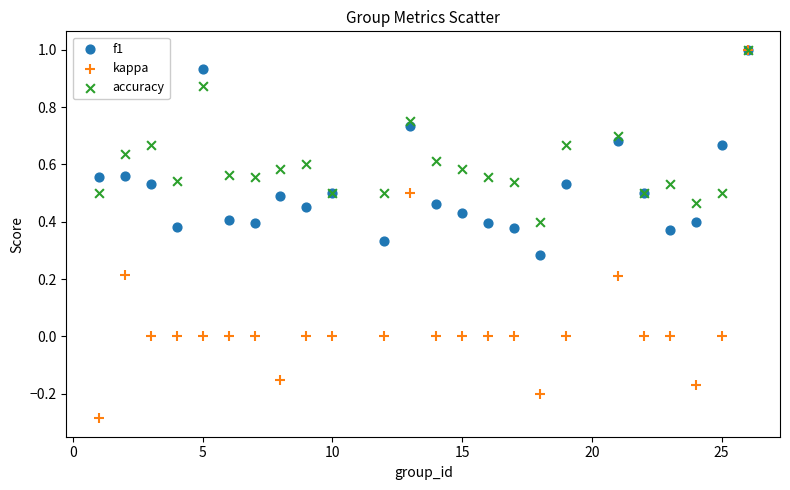

What are all the series names shown in the legend?

f1, kappa, accuracy